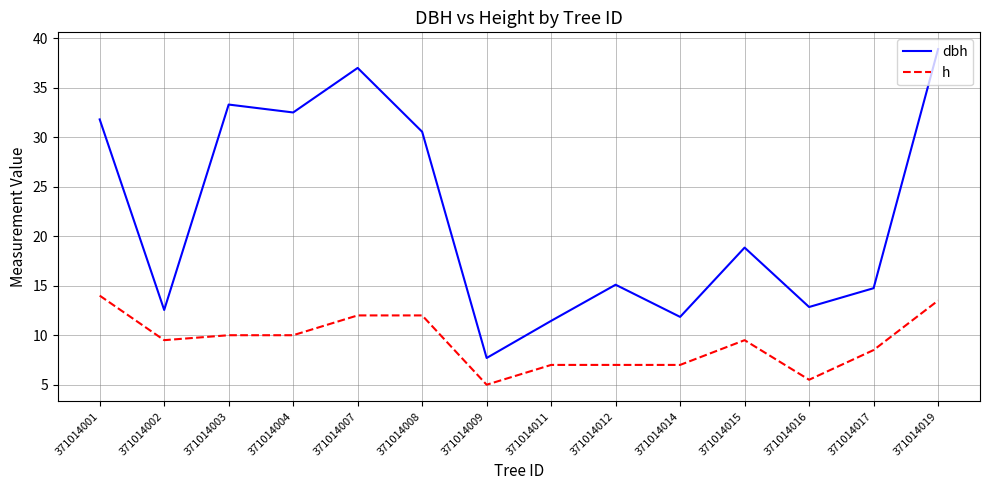

Which category has the lowest value across all series?

371014009